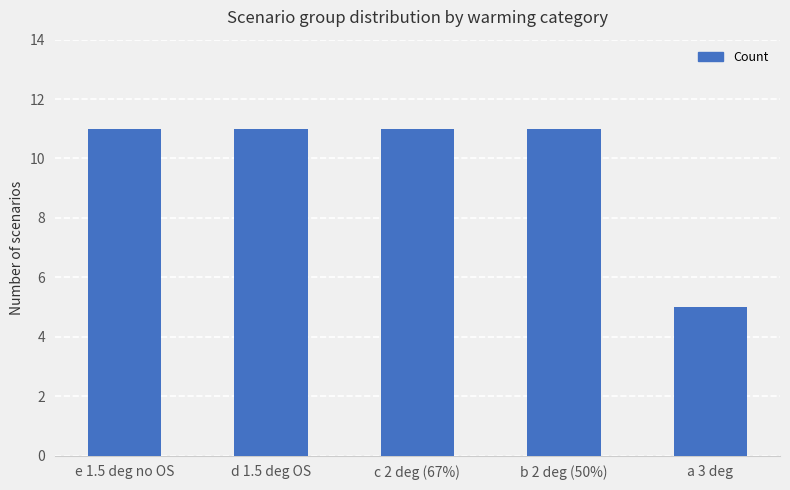

Reading left to right, extract all data points from this chart.

11	11	11	11	5